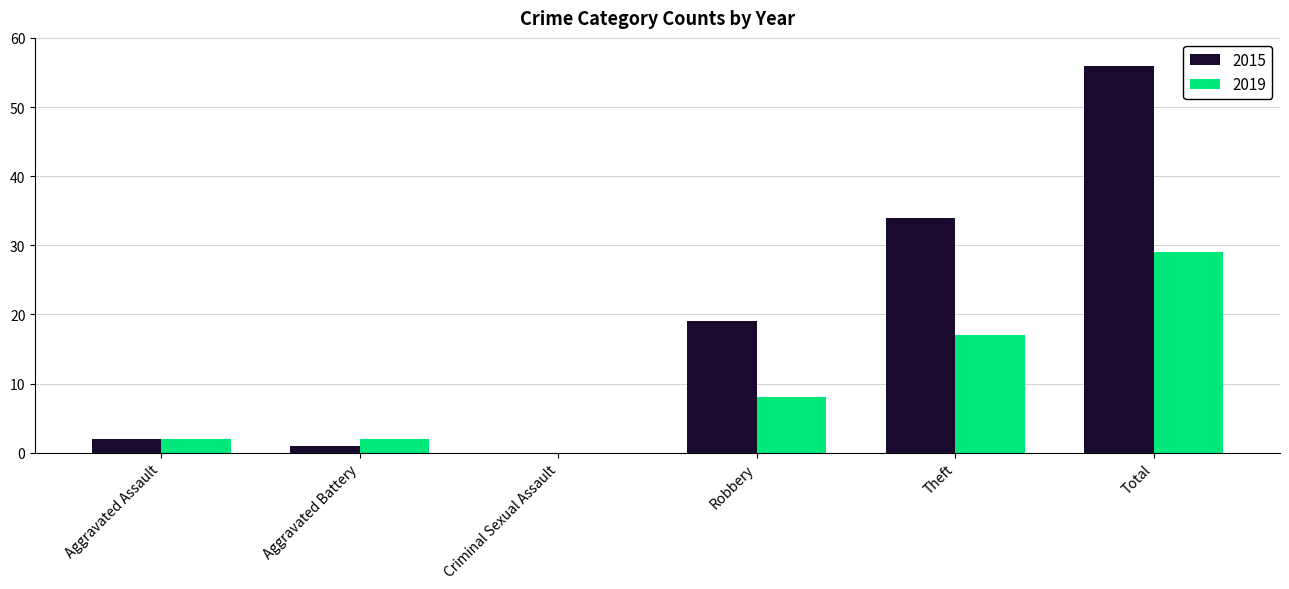

What is the maximum value shown in the chart?

56